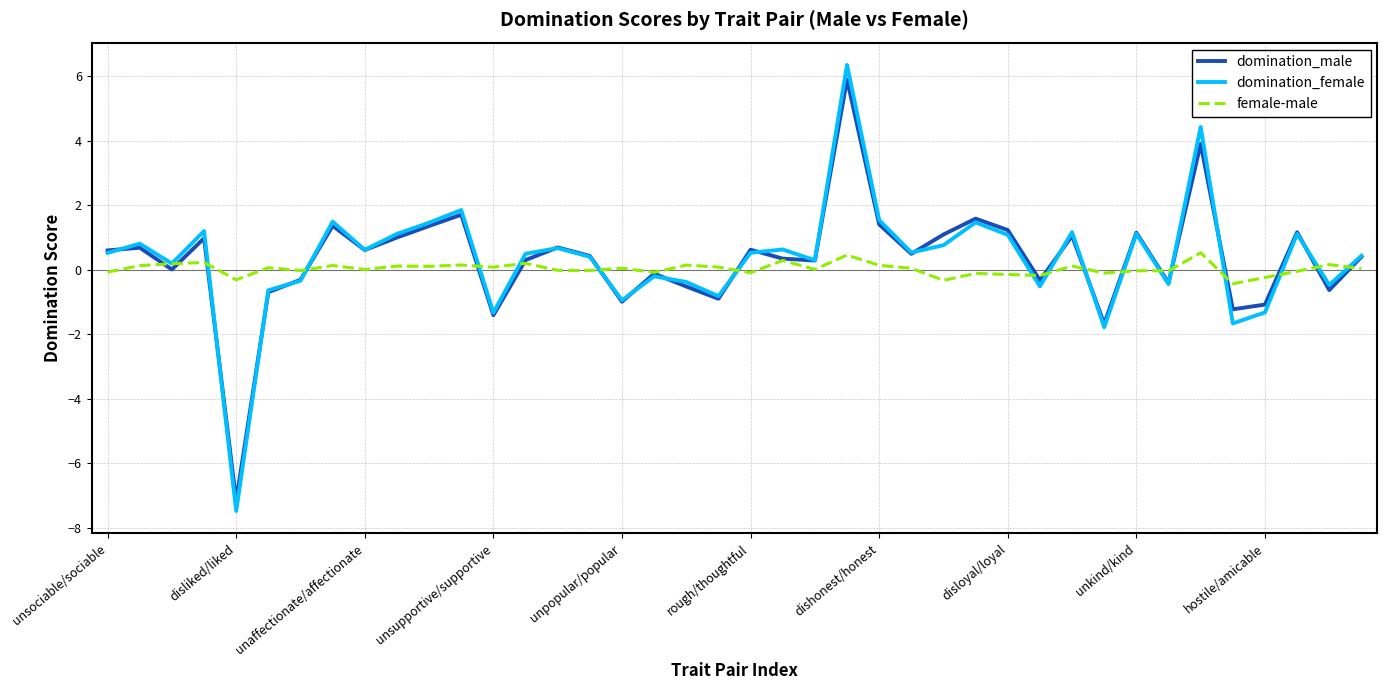

Which series has the widest spread of values?

domination_female